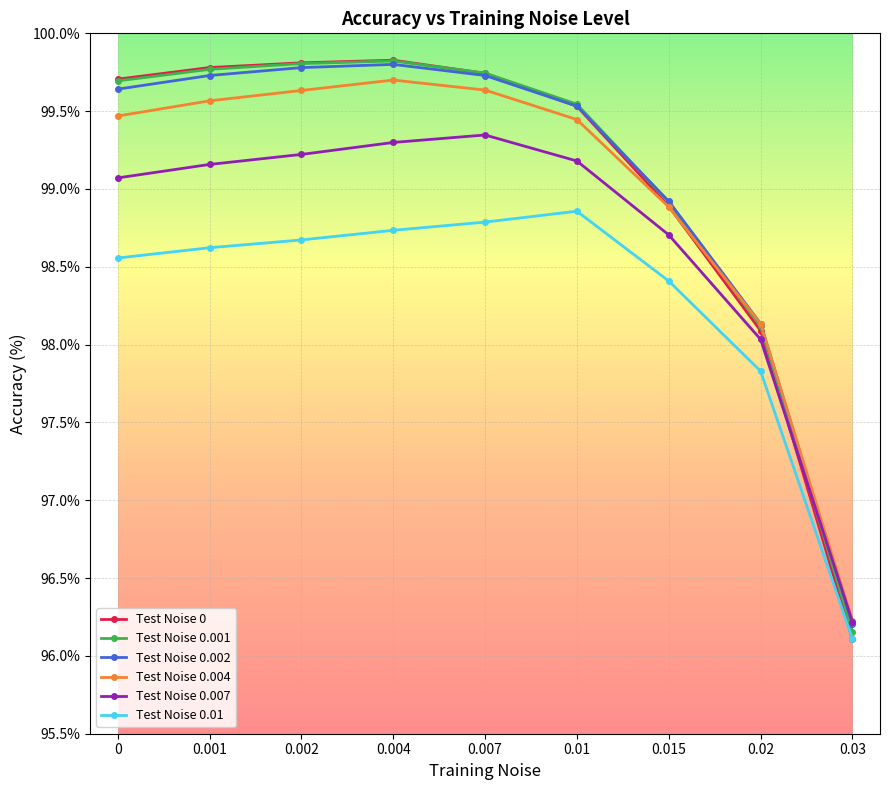

What is the minimum value for Test Noise 0.007?

96.2